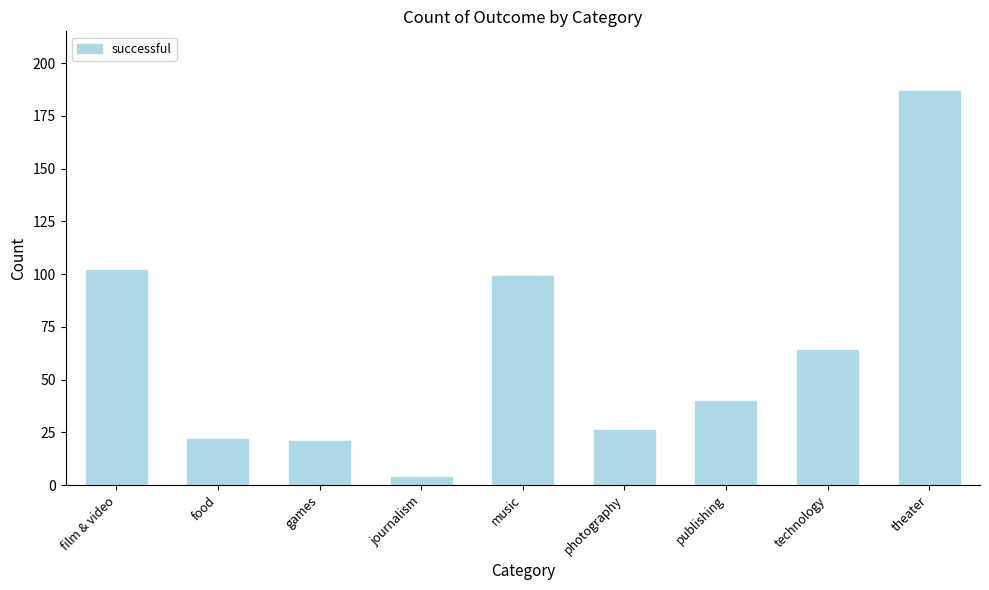

Which label corresponds to the smallest value in the chart?

journalism